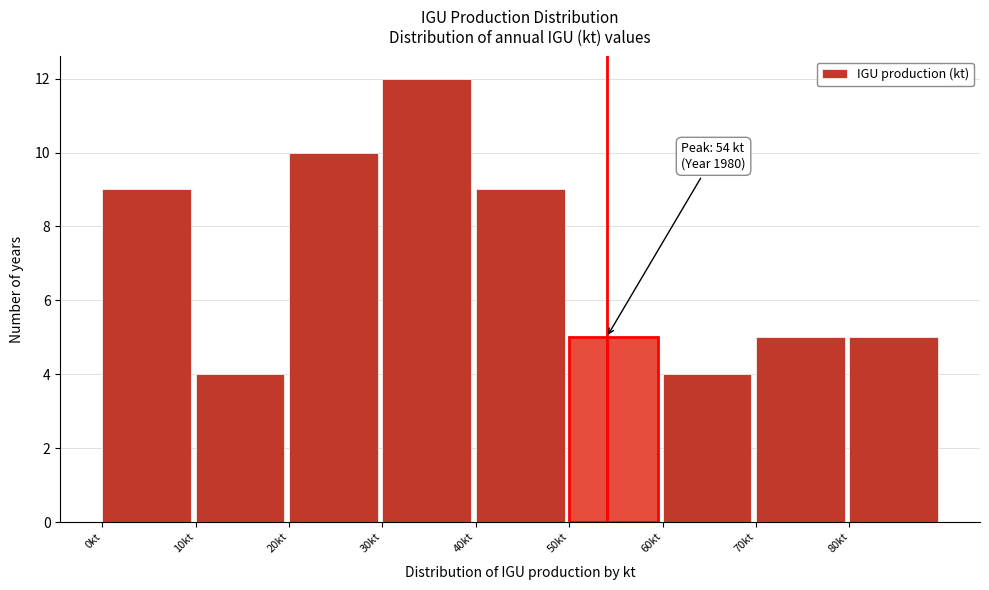

Which range on the x-axis has the tallest bar?

30 to 40